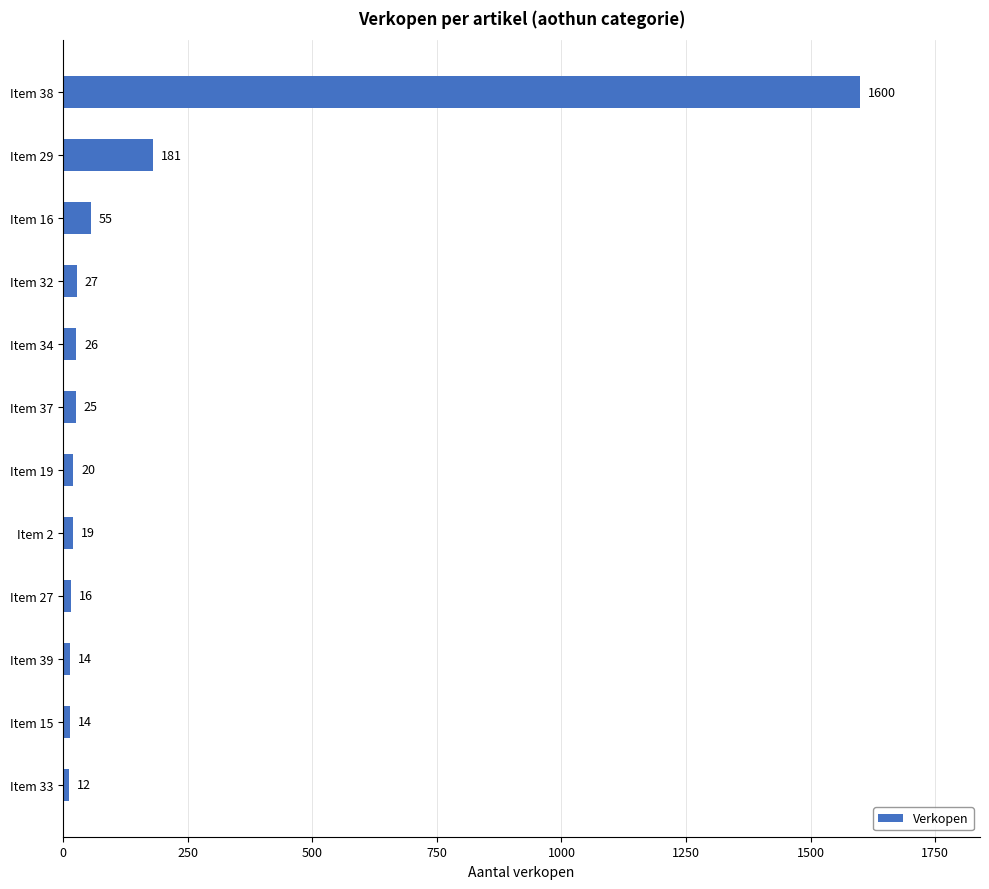

Is it true that the value at Item 27 is 16?

True